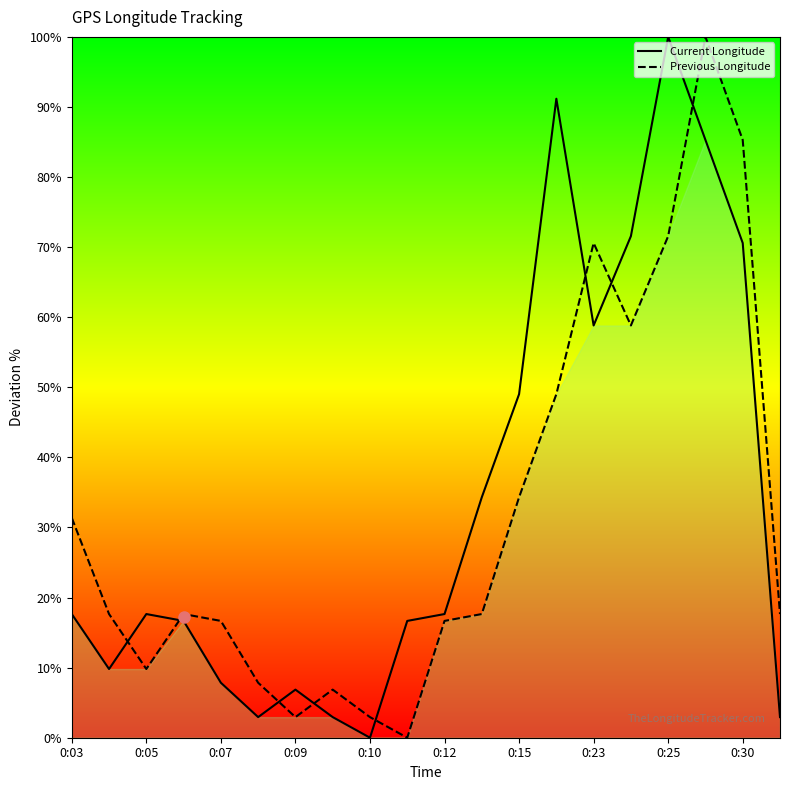

True or false: Current Longitude has a value of 12.2 at 0:05.

False